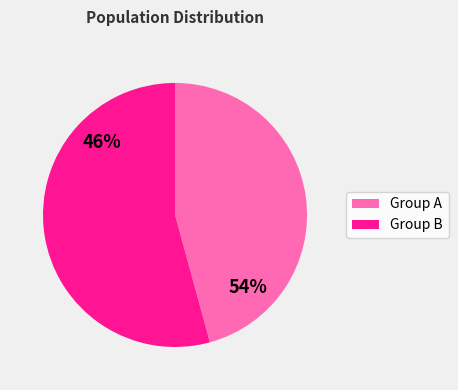

Is Row 3 the majority of the pie?

No